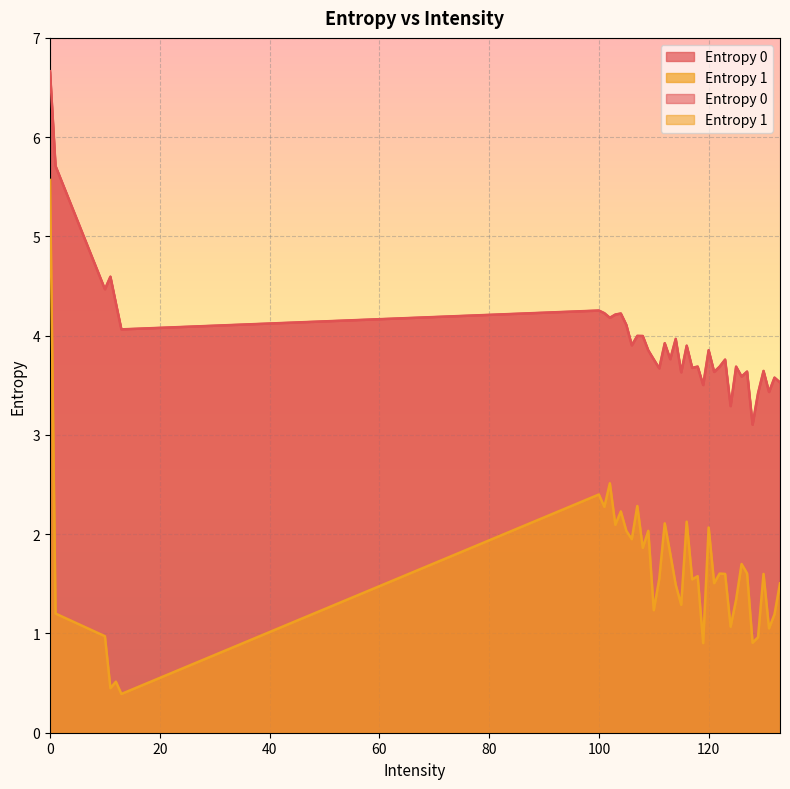

What is the difference between the Entropy 0 values at 10 and 115?

0.8